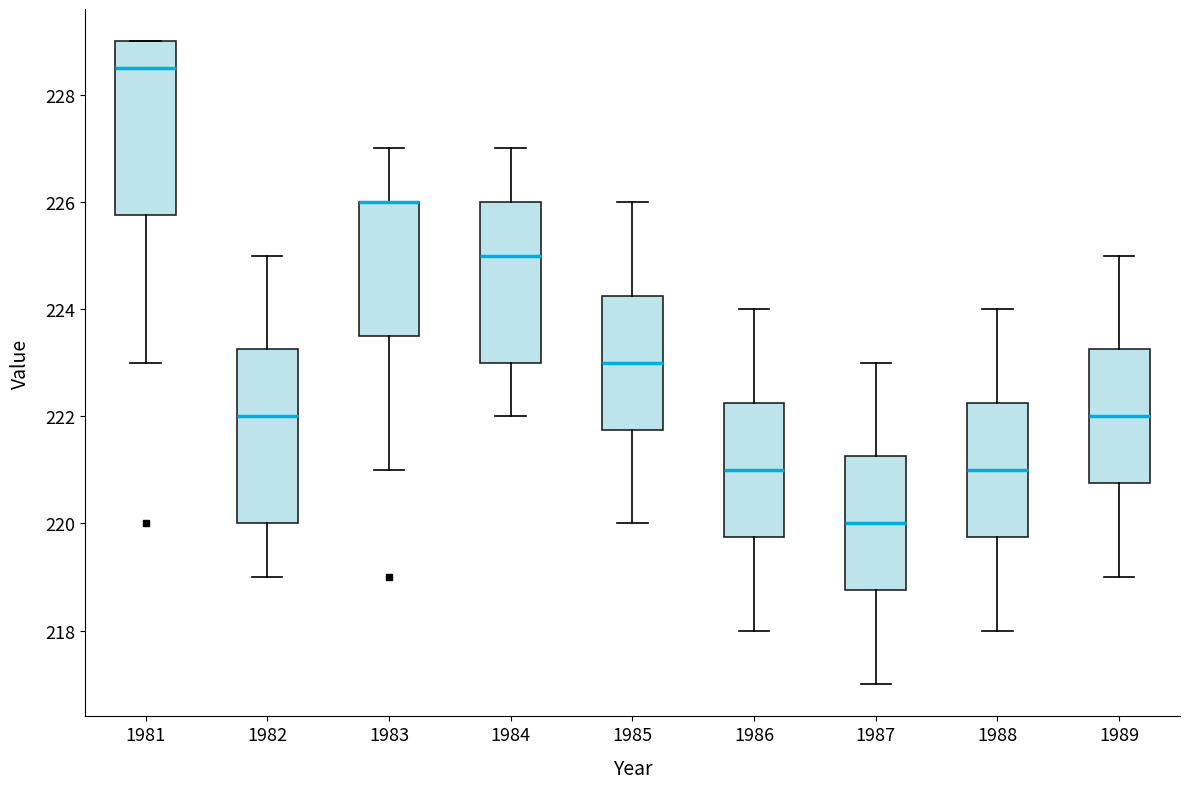

Reading left to right, read every box against the y-axis: the position of its median line, the range the box covers, and the ends of its whiskers. The values are not printed on the chart, so give them approximately, as read against the axis.

1981: median 228.6, box 225.8 to 229.0, whiskers 223.0 to 229.0
1982: median 222.0, box 220.0 to 223.2, whiskers 219.0 to 225.0
1983: median 226.0 (drawn on the box's upper edge), box 223.6 to 226.0, whiskers 221.0 to 227.0
1984: median 225.0, box 223.0 to 226.0, whiskers 222.0 to 227.0
1985: median 223.0, box 221.8 to 224.2, whiskers 220.0 to 226.0
1986: median 221.0, box 219.8 to 222.2, whiskers 218.0 to 224.0
1987: median 220.0, box 218.8 to 221.2, whiskers 217.0 to 223.0
1988: median 221.0, box 219.8 to 222.2, whiskers 218.0 to 224.0
1989: median 222.0, box 220.8 to 223.2, whiskers 219.0 to 225.0